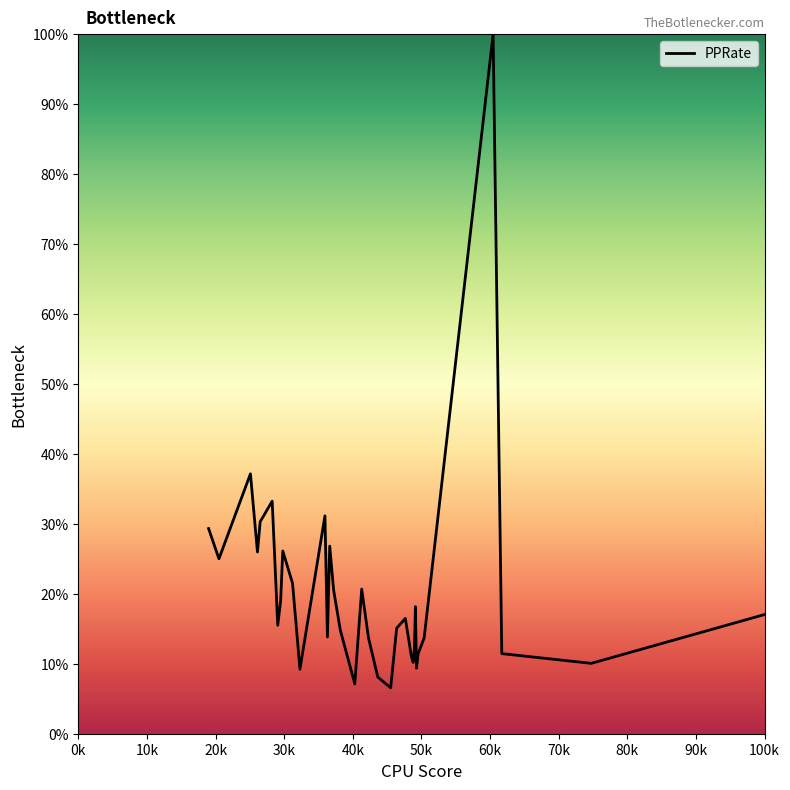

What is the difference between the maximum and minimum values?

93.4